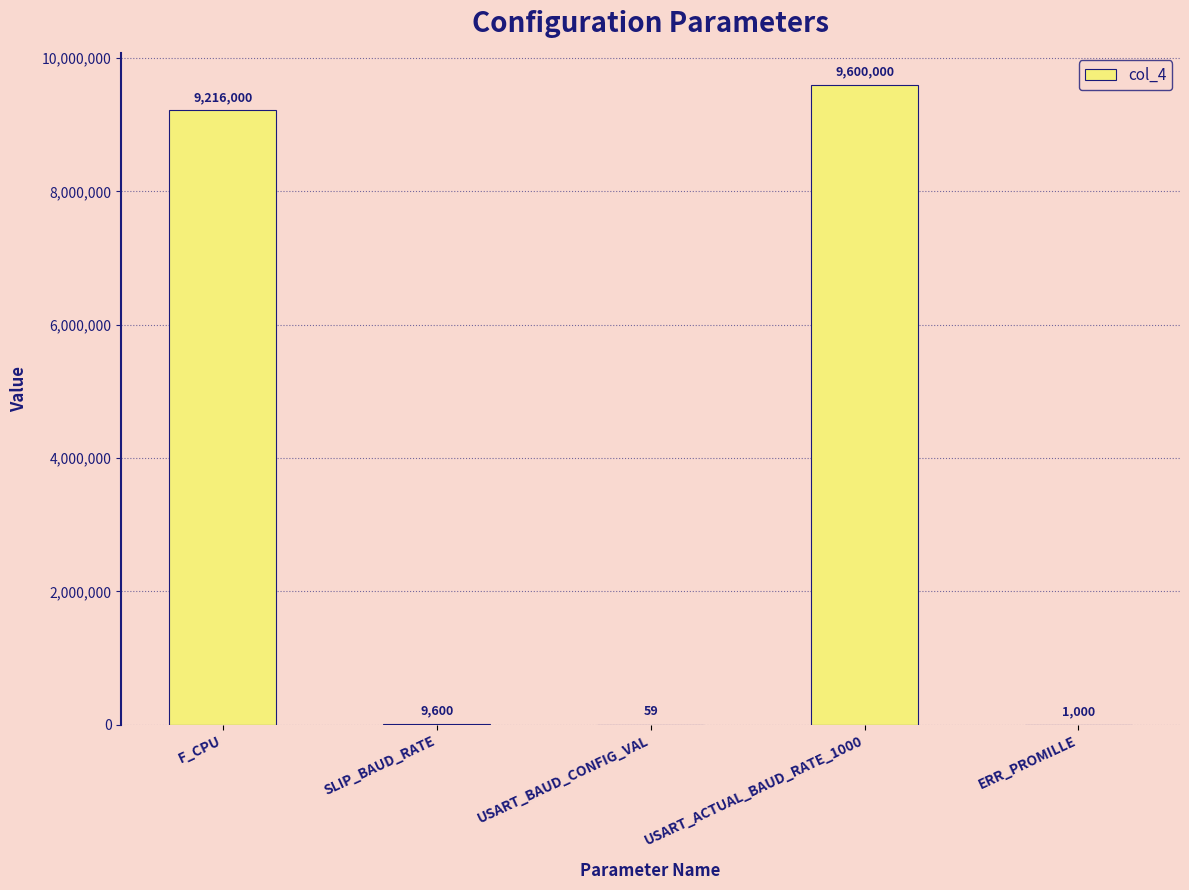

At which category does the chart reach its peak across all series?

USART_ACTUAL_BAUD_RATE_1000